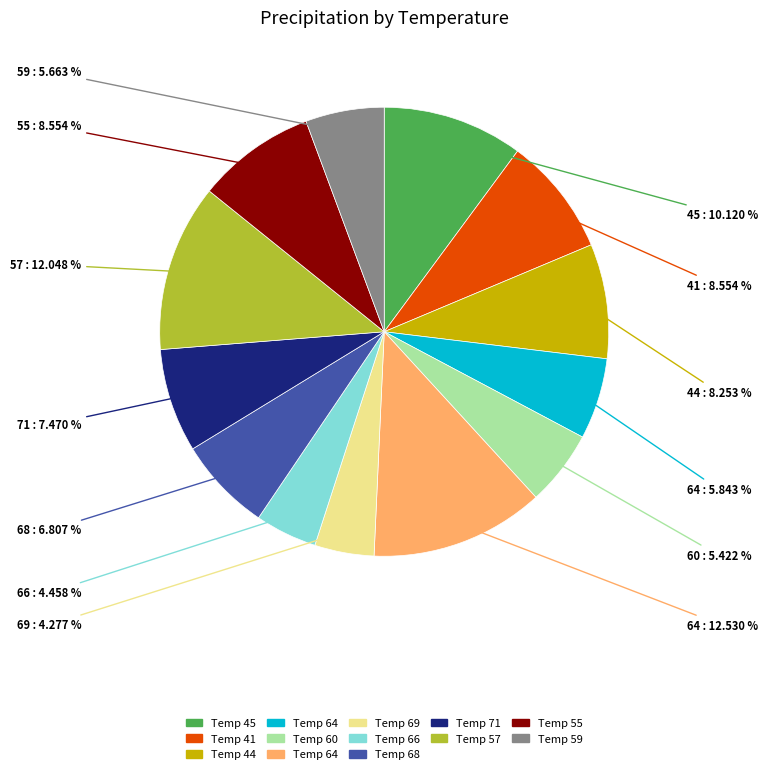

Is there a majority slice in this chart?

No